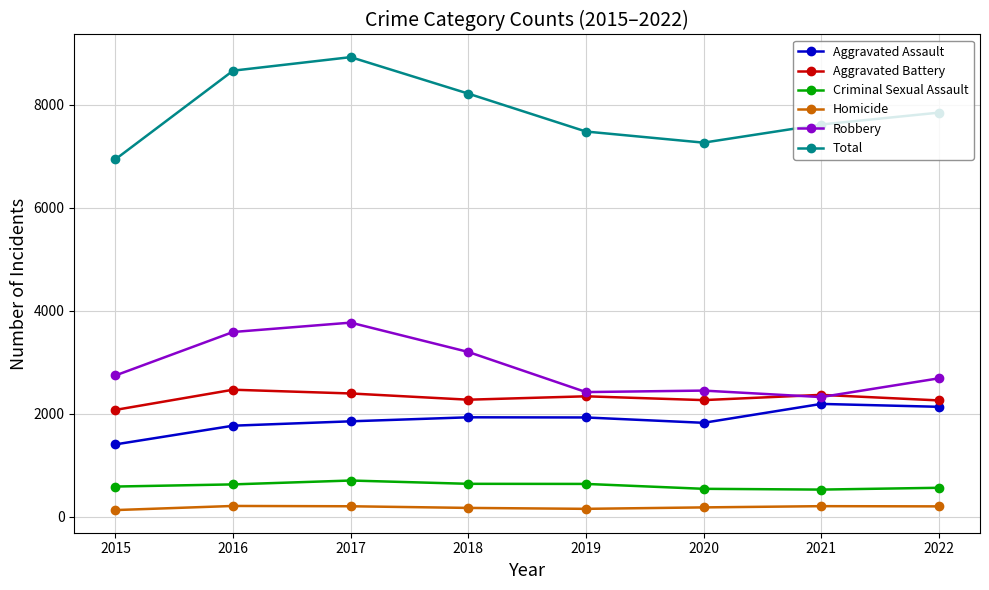

What is the value of the Total point at the 1st from the left?

6944